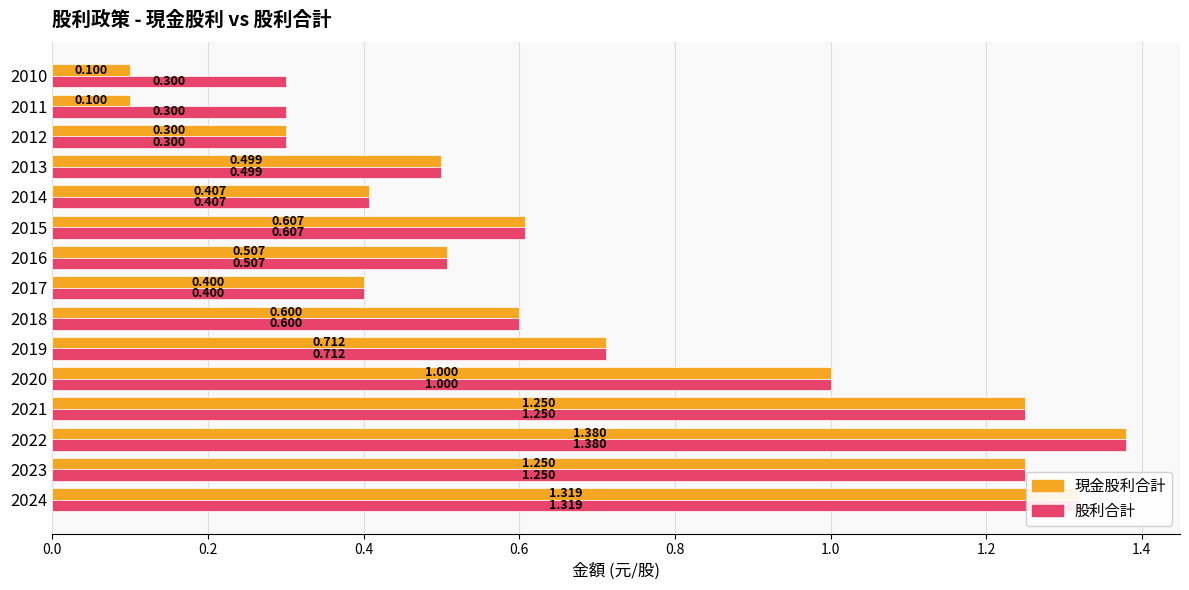

Which series has the widest spread of values?

現金股利合計